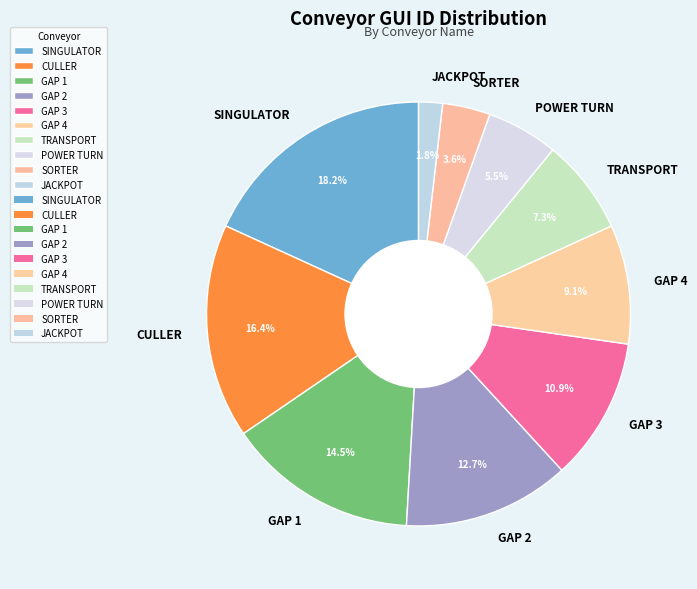

Combined, do CULLER and SINGULATOR account for over 50%?

No